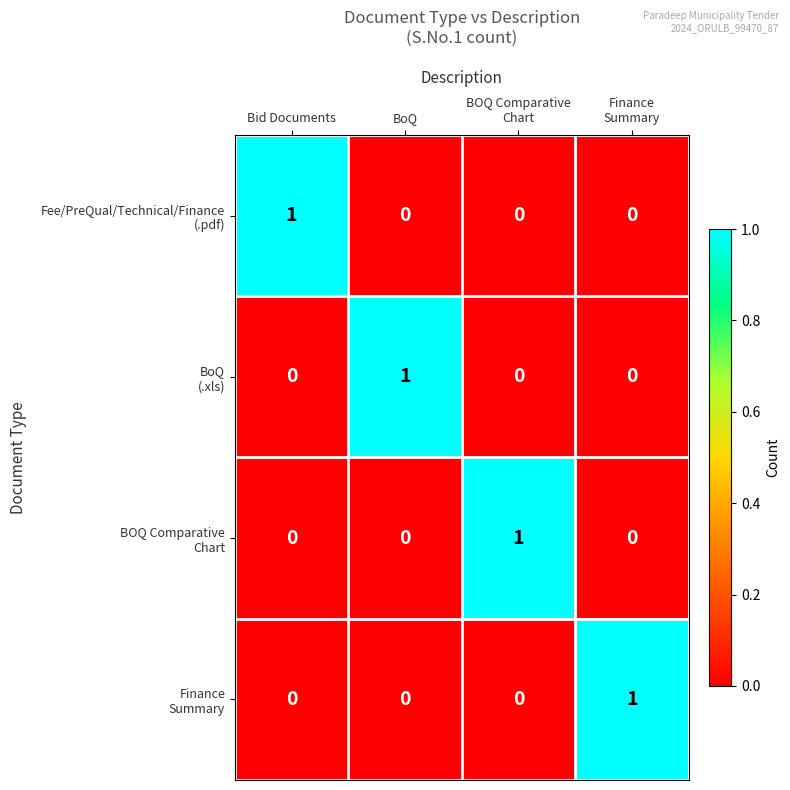

At how many categories does at least one series exceed 0?

4